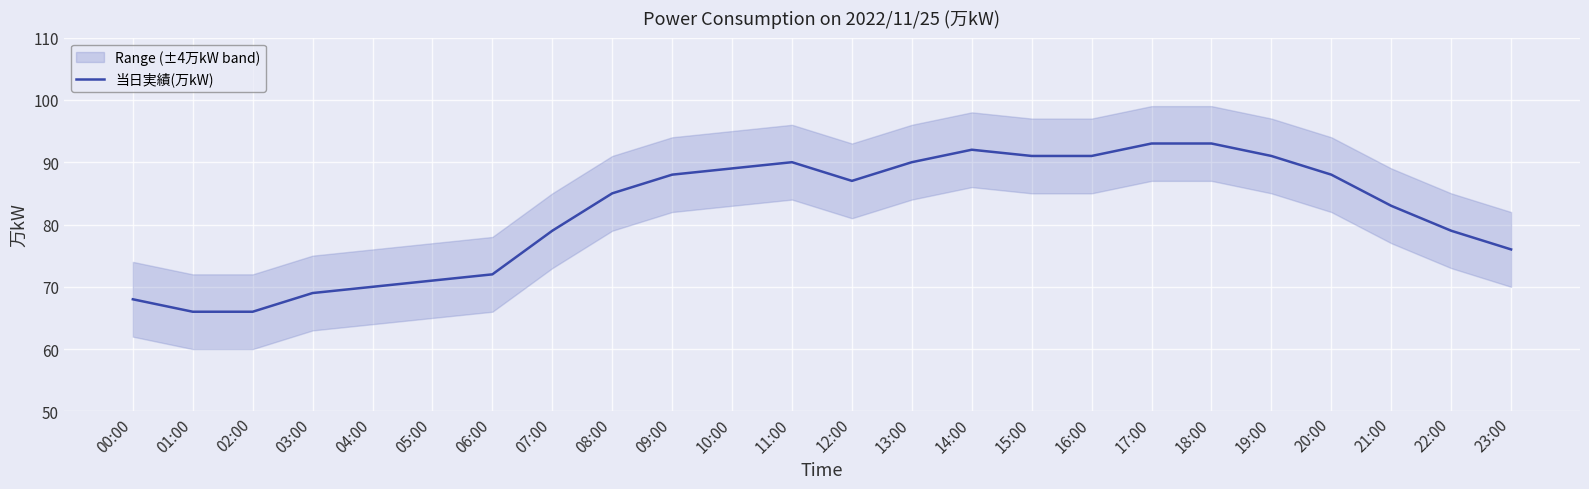

What value does the data have at 09:00?

88